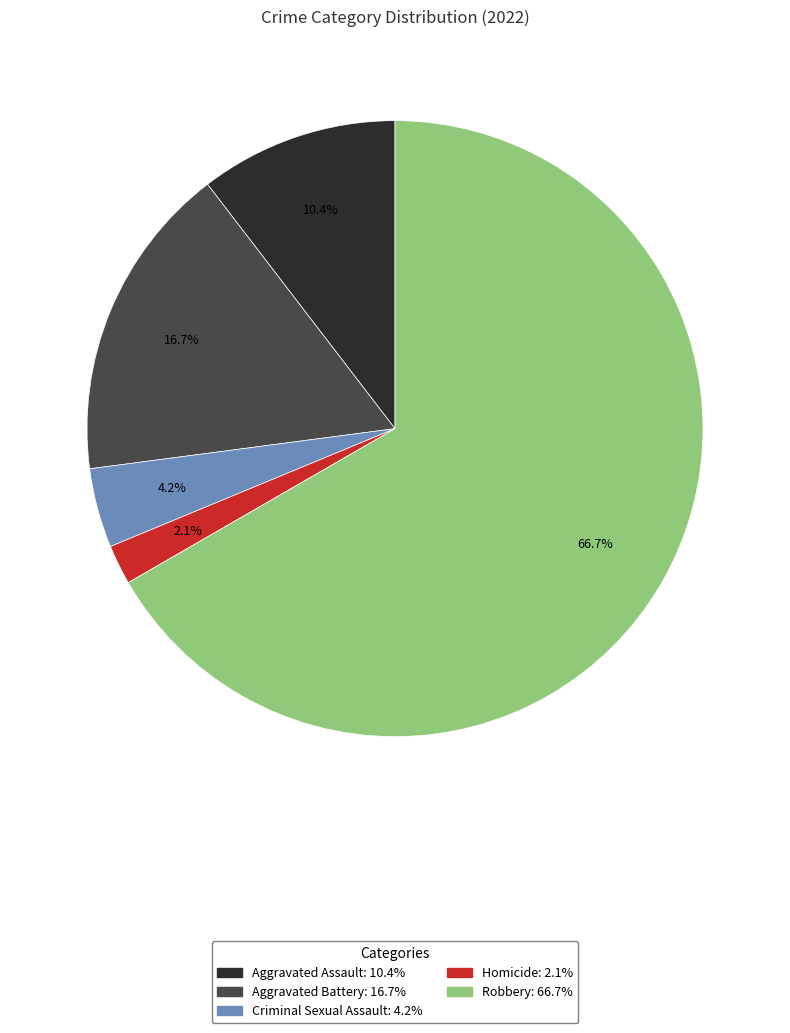

To the nearest percent, what is the average slice percentage?

20%